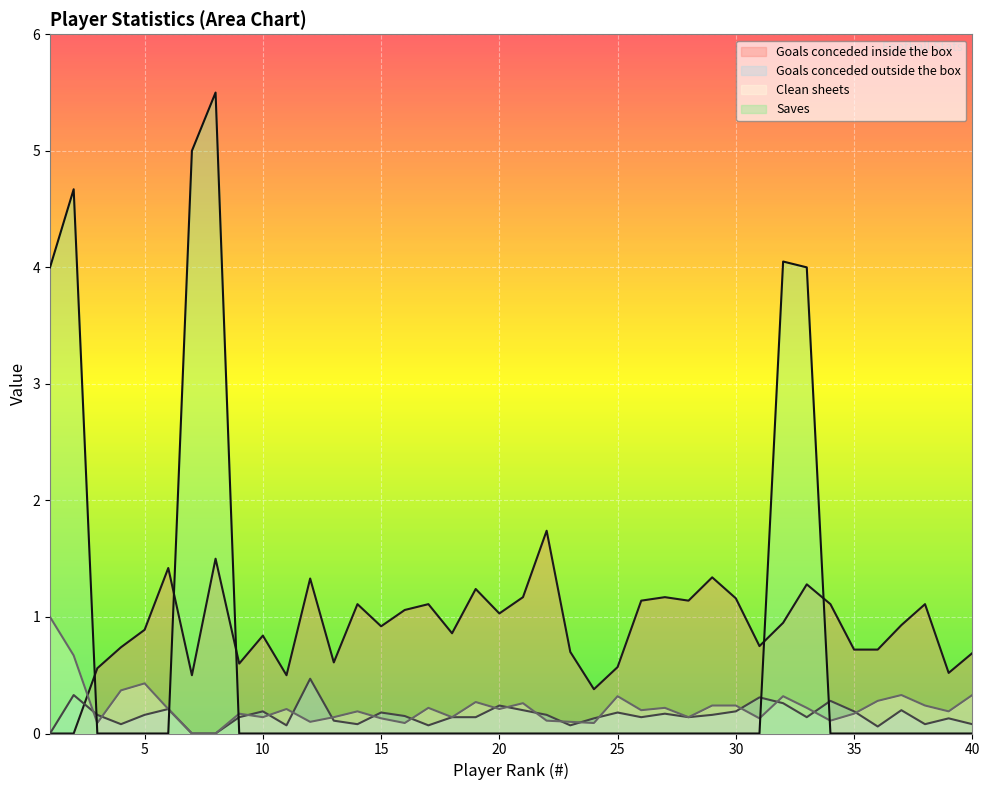

How many intersections are there between Goals conceded outside the box and Saves?

5